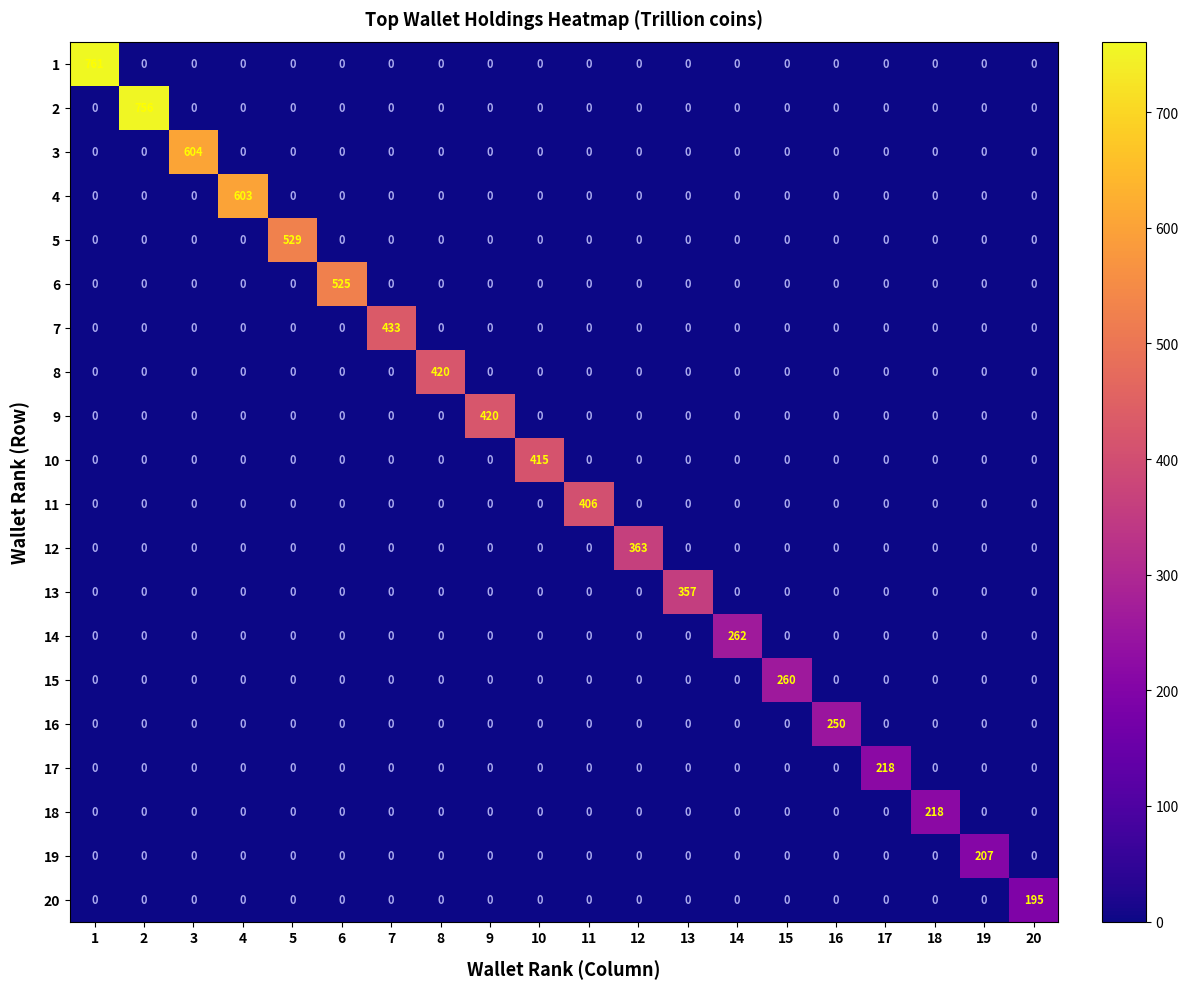

Which series has the largest total across all categories?

1